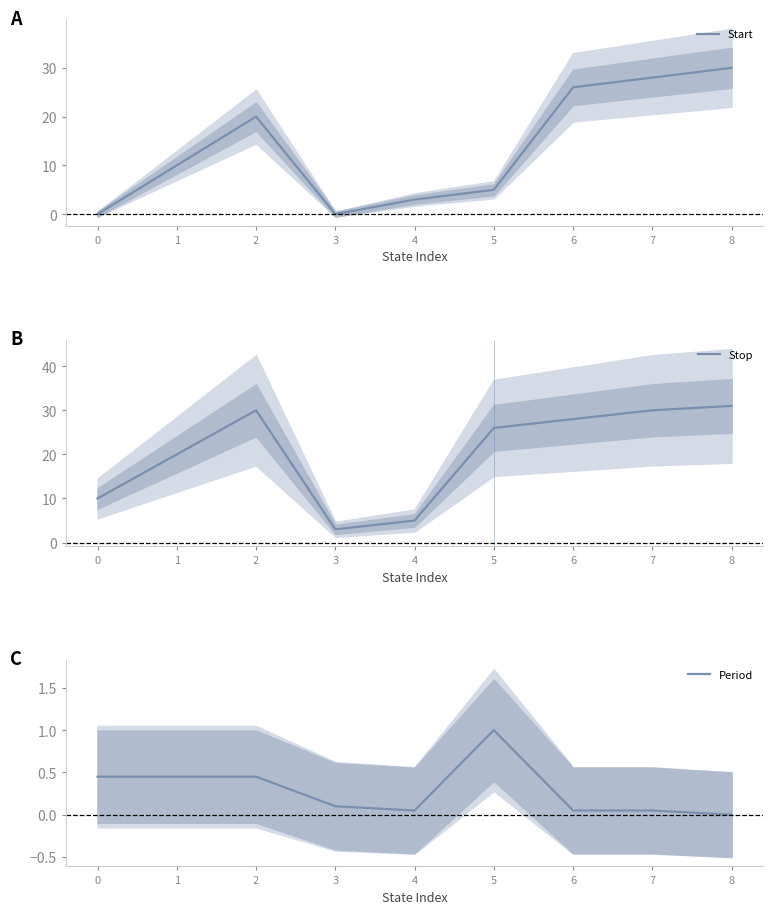

List the labels in order of Start value, smallest first.

0, 3, 4, 5, 1, 2, 6, 7, 8